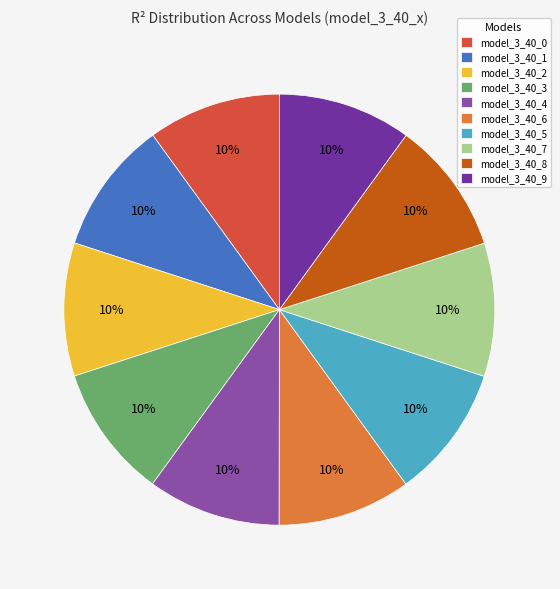

Is model_3_40_8 the majority of the pie?

No